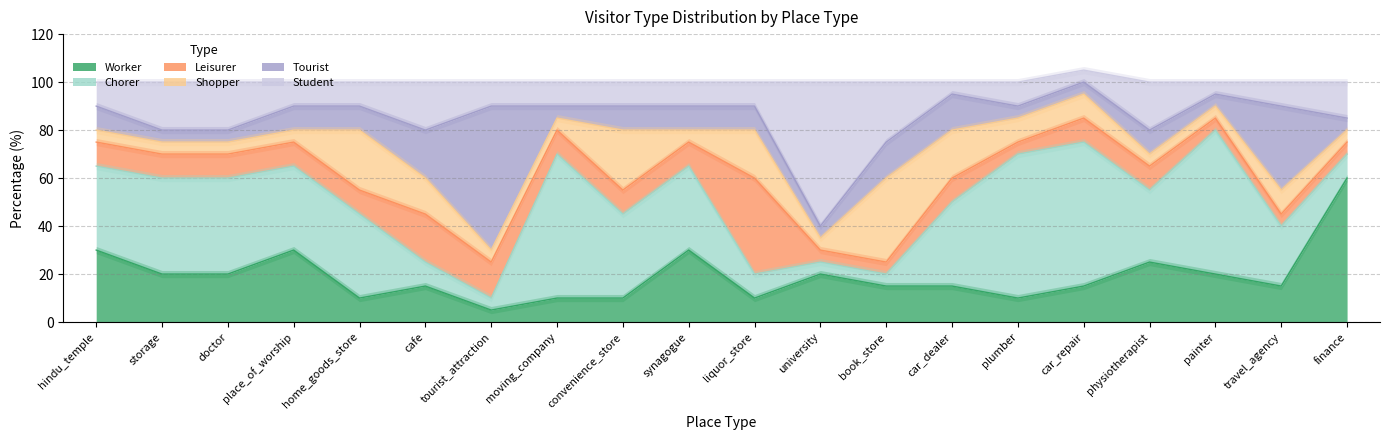

Reading left to right, transcribe all the data shown in this chart.

worker_perc: 30	20	20	30	10	15	5	10	10	30	10	20	15	15	10	15	25	20	15	60
chorer_perc: 35	40	40	35	35	10	5	60	35	35	10	5	5	35	60	60	30	60	25	10
leisurer_perc: 10	10	10	10	10	20	15	10	10	10	40	5	5	10	5	10	10	5	5	5
shopper_perc: 5	5	5	5	25	15	5	5	25	5	20	5	35	20	10	10	5	5	10	5
tourist_perc: 10	5	5	10	10	20	60	5	10	10	10	5	15	15	5	5	10	5	35	5
student_perc: 10	20	20	10	10	20	10	10	10	10	10	60	25	5	10	5	20	5	10	15